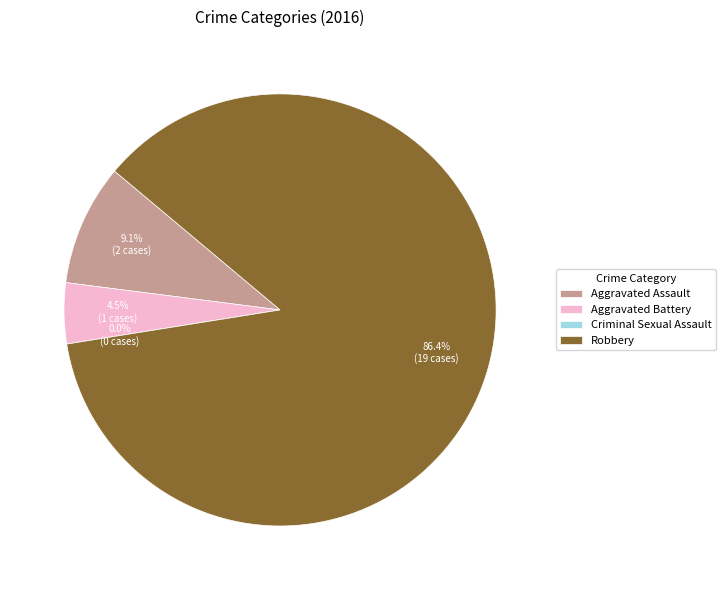

How many slices are in this pie chart?

4